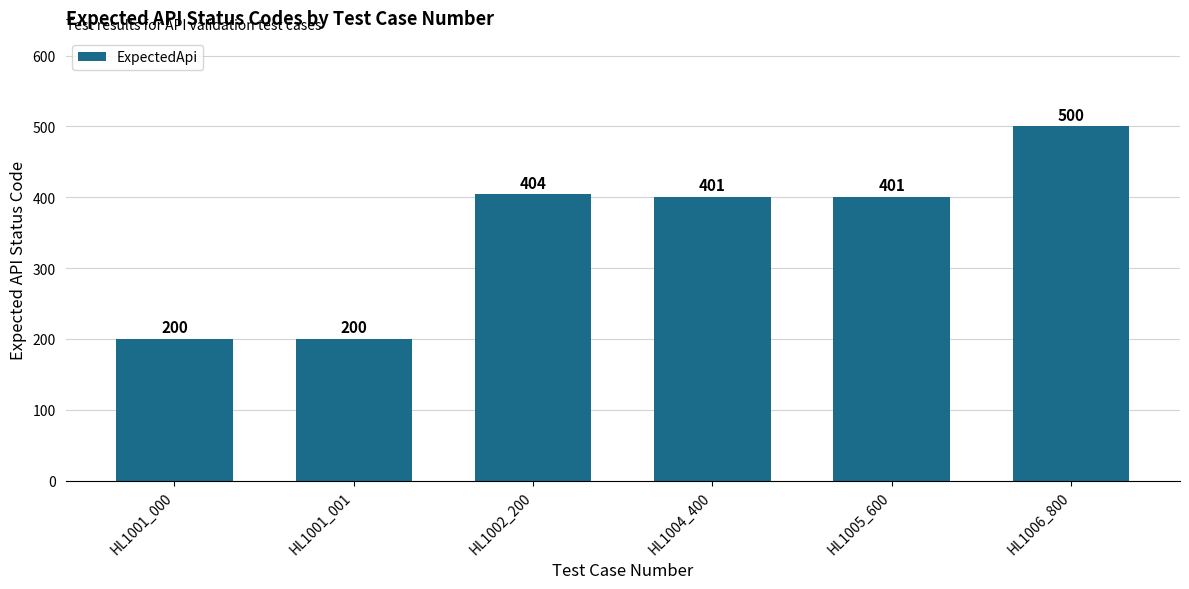

What is the approximate value at HL1002_200?

404